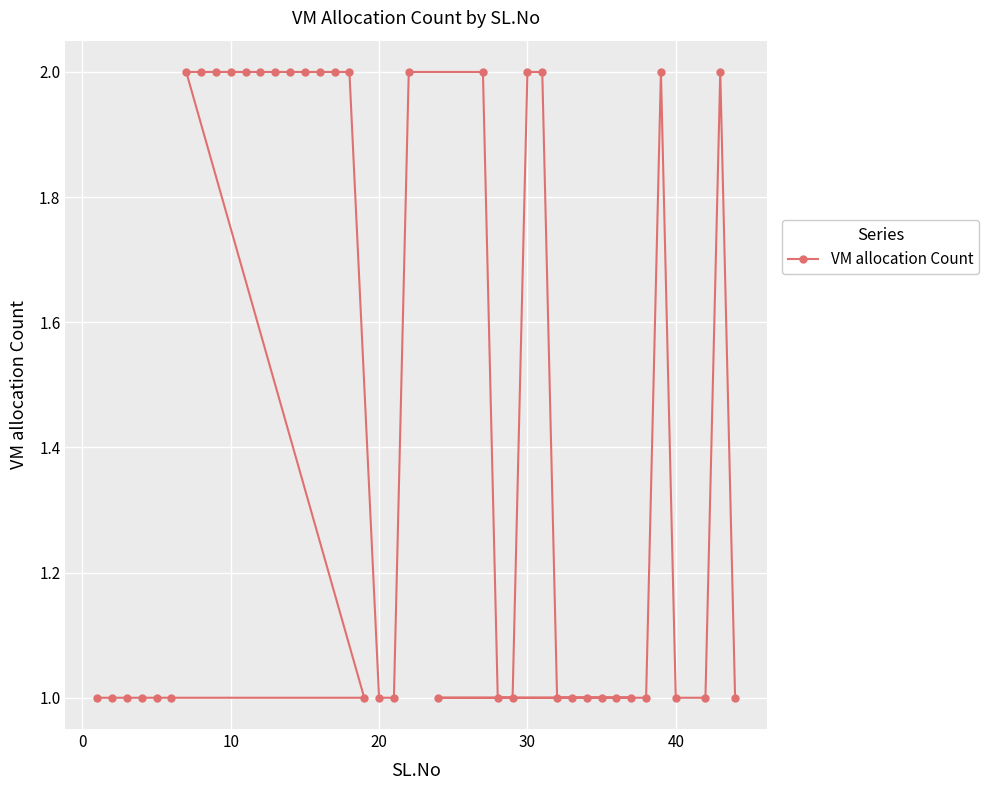

What is the sum of all values?

58